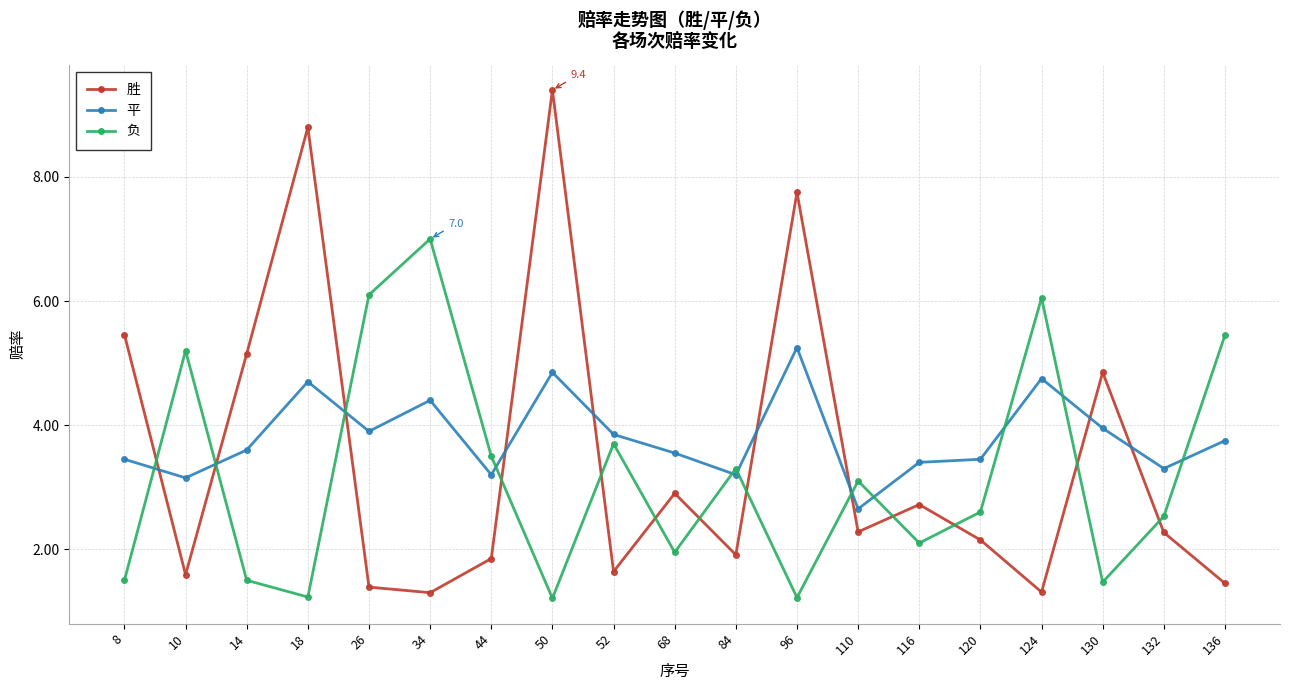

How many interior local valleys does the 胜 series have?

6